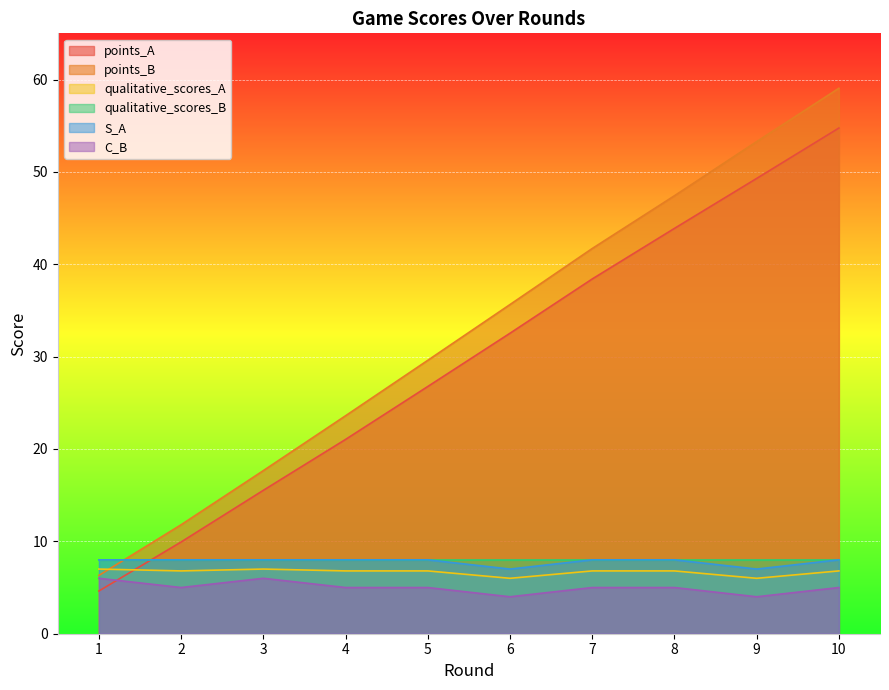

List the labels in order of points_B value, smallest first.

1, 2, 3, 4, 5, 6, 7, 8, 9, 10